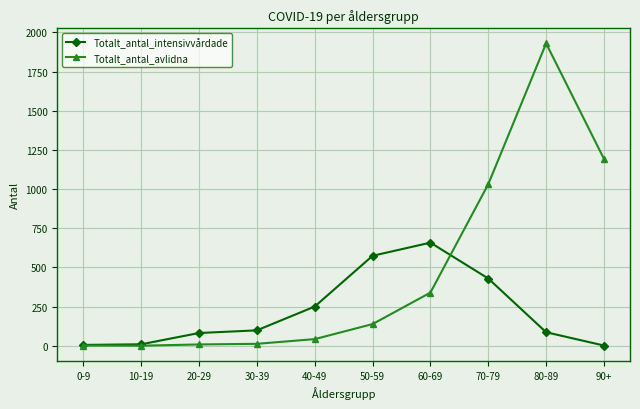

Where is Totalt_antal_avlidna nearest to the value 965?

70-79